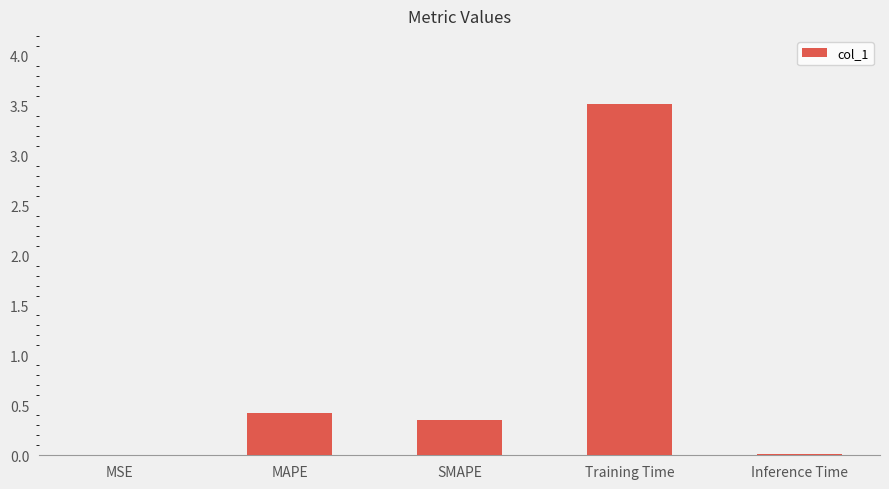

Is it true that the value at Inference Time is 0.0?

True